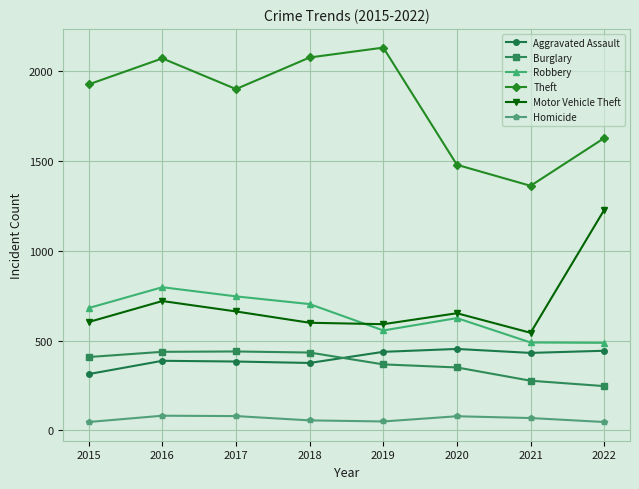

What is the value of the Homicide point at the 4th from the left?

56